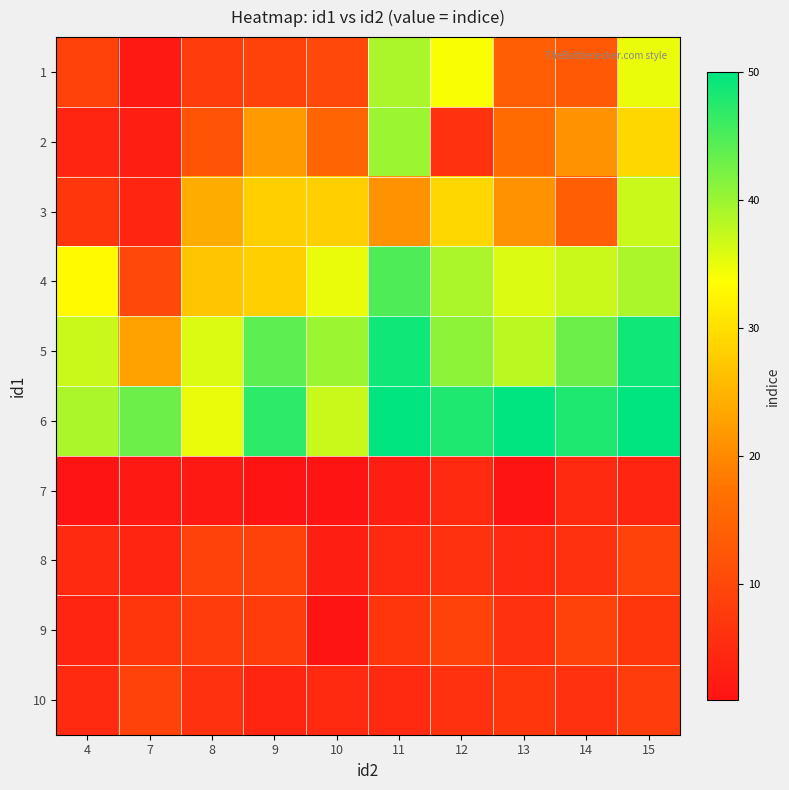

Which series has the largest total across all categories?

6